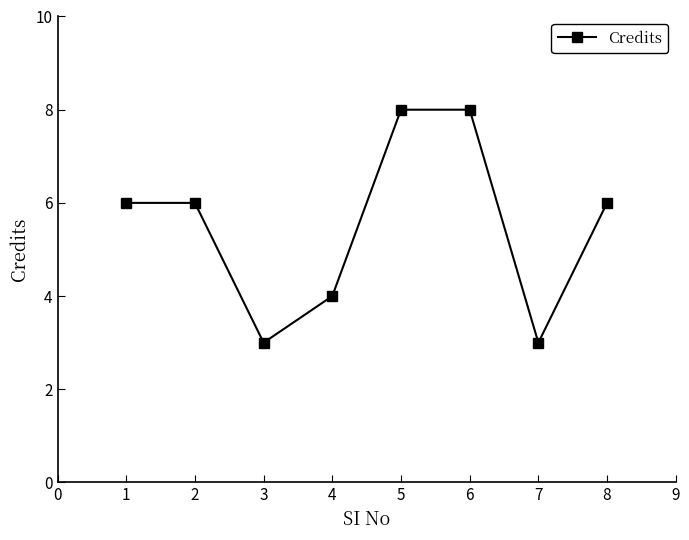

How many distinct data groups are displayed?

1